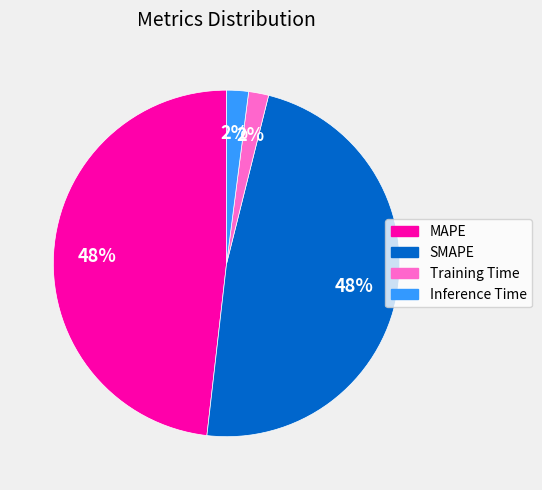

The SMAPE slice represents 62% of the pie. True or false?

False